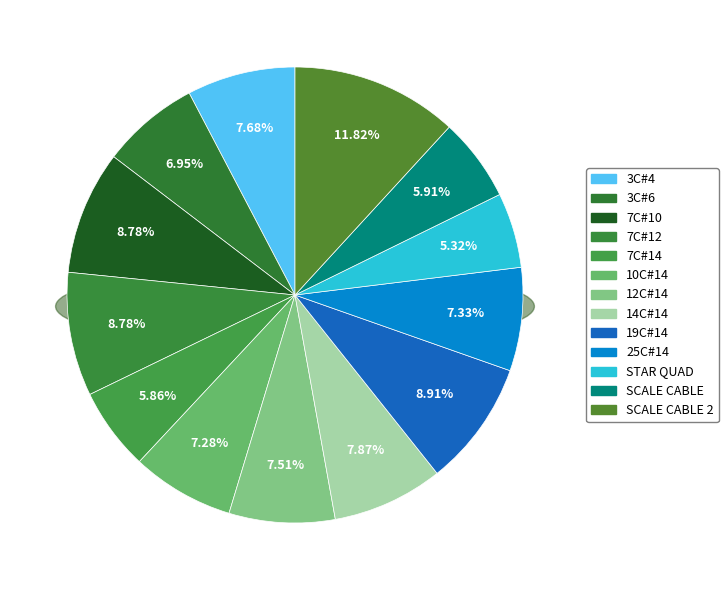

How many slices are in this pie chart?

13